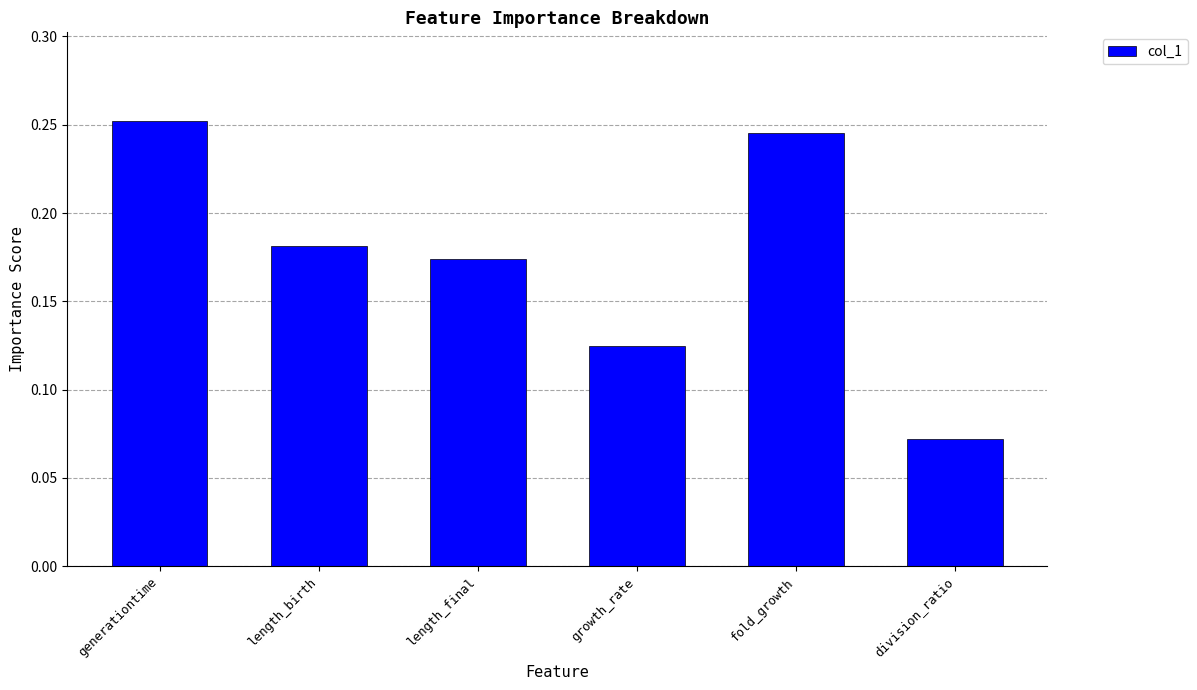

Is it true that the value at division_ratio is 0.0?

False